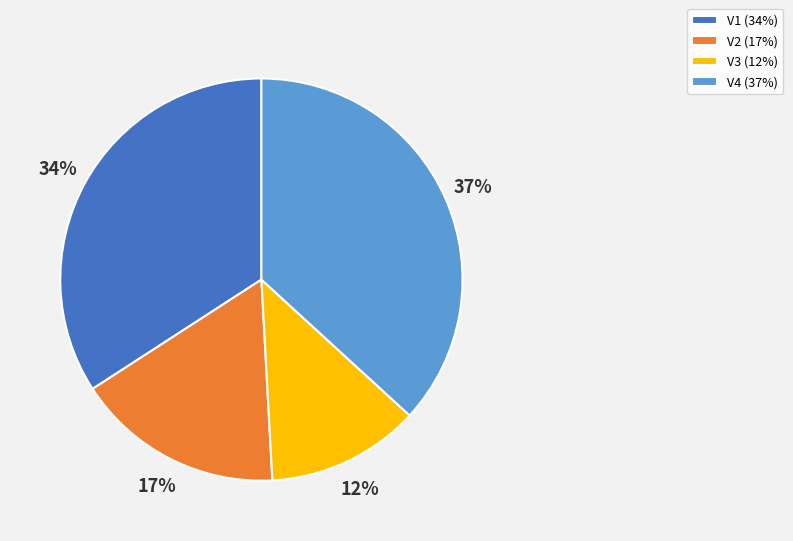

Rank the categories by value from lowest to highest.

V3, V2, V1, V4